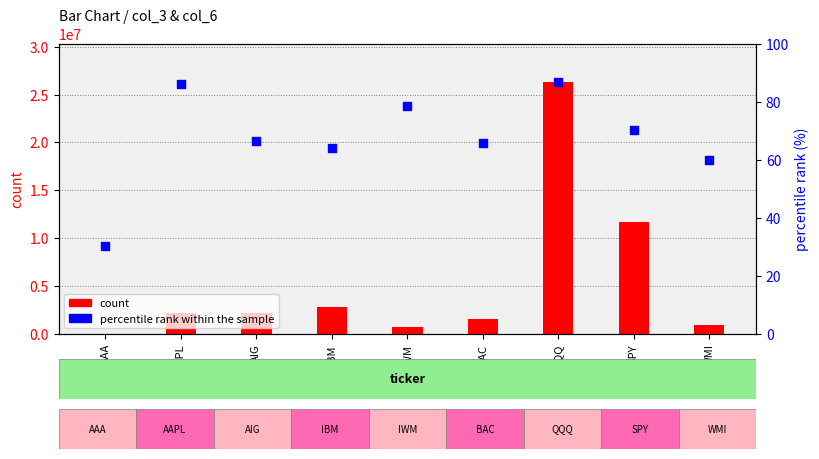

Which series reaches the maximum Y coordinate?

count